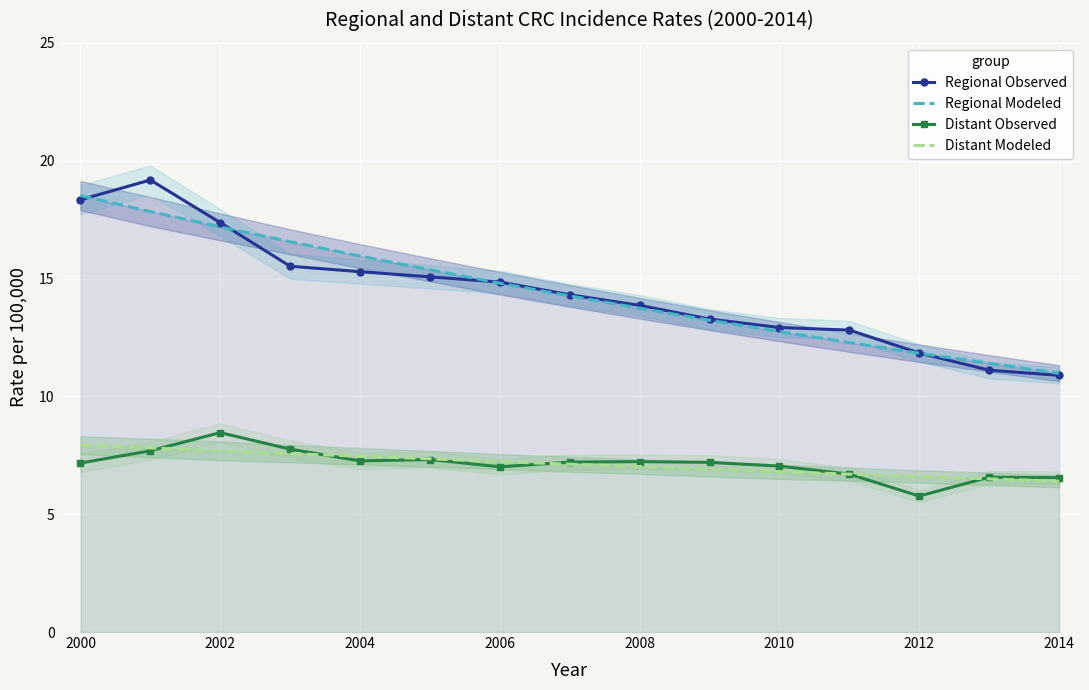

How many data points in Distant Modeled are less than 7?

6